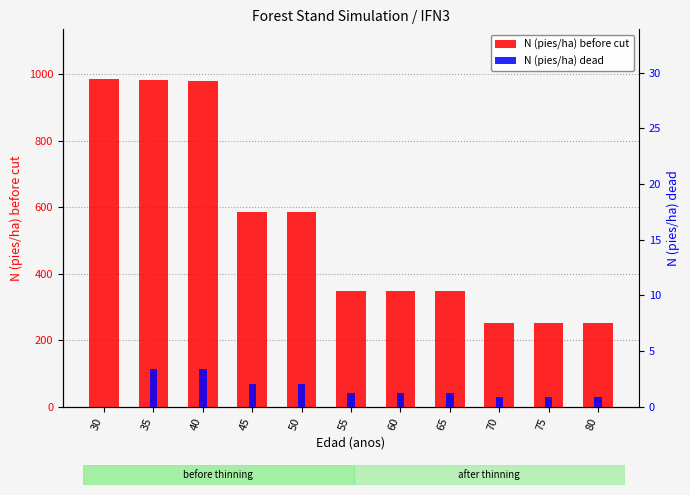

Reading right to left, what are all the values shown in this chart?

N (pies/ha) before cut: 250.5	251.4	252.3	346.8	348.0	349.2	583.9	586.0	980.0	983.4	986.8
N (pies/ha) dead: 0.9	0.9	0.9	1.2	1.2	1.2	2.0	2.0	3.4	3.4	0.0